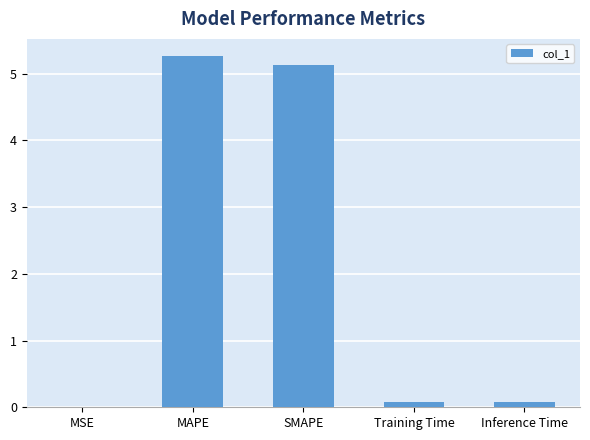

At which category does the chart reach its peak across all series?

MAPE